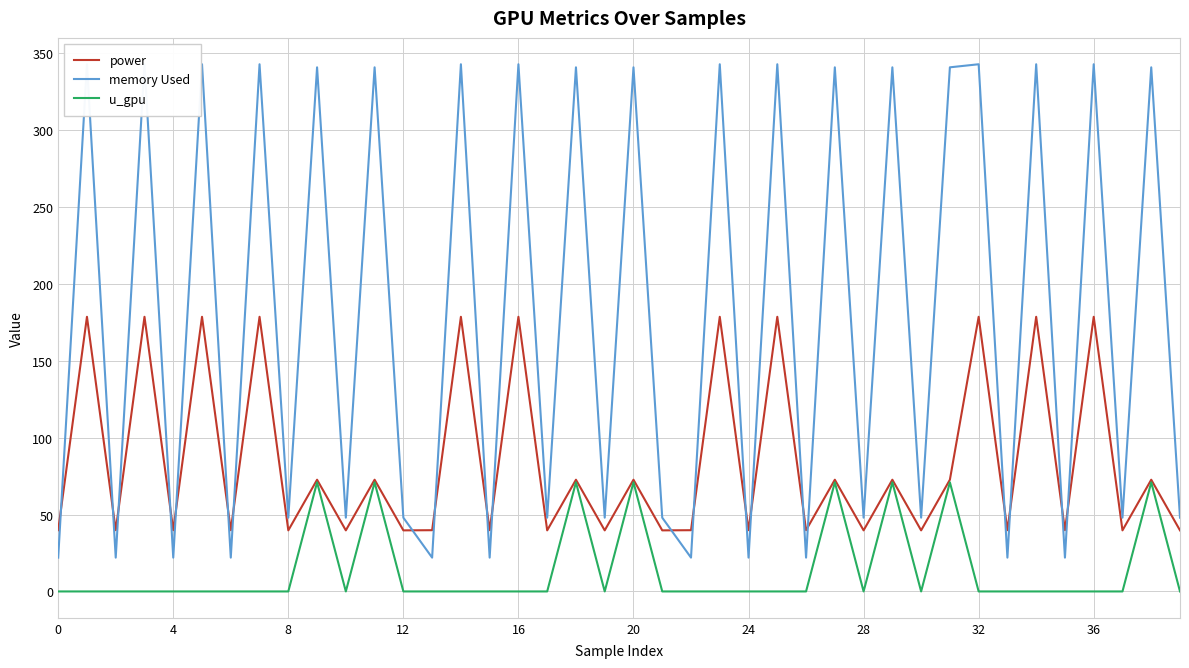

What is the lowest value of the power series?

39.7